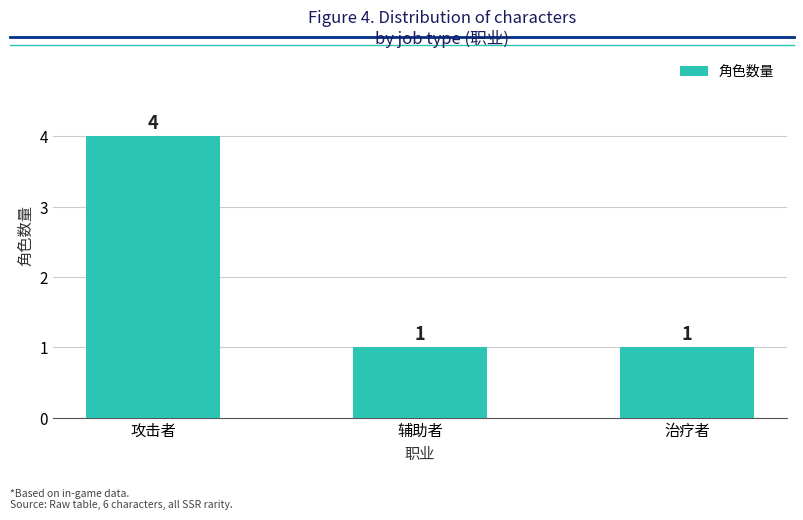

What is the smallest value displayed?

1